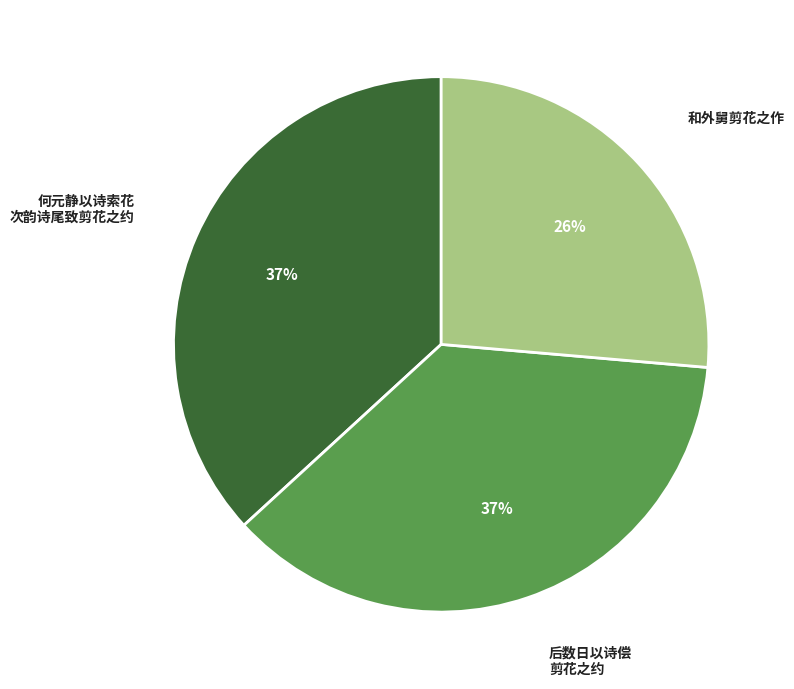

Is there any slice that represents more than half of the pie?

No